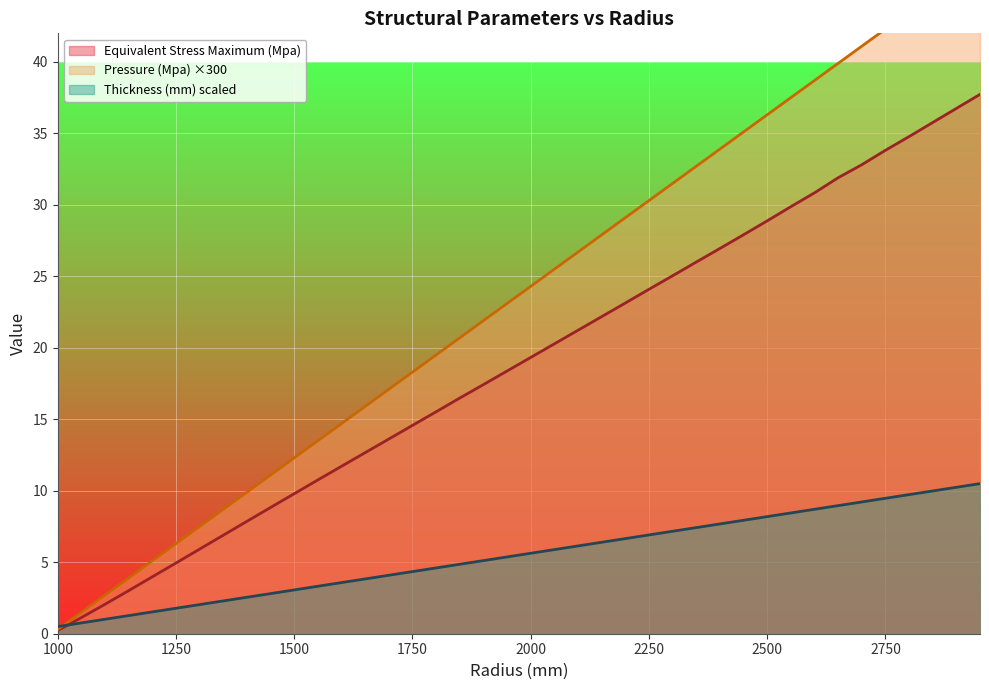

How many lines are shown in the chart?

3